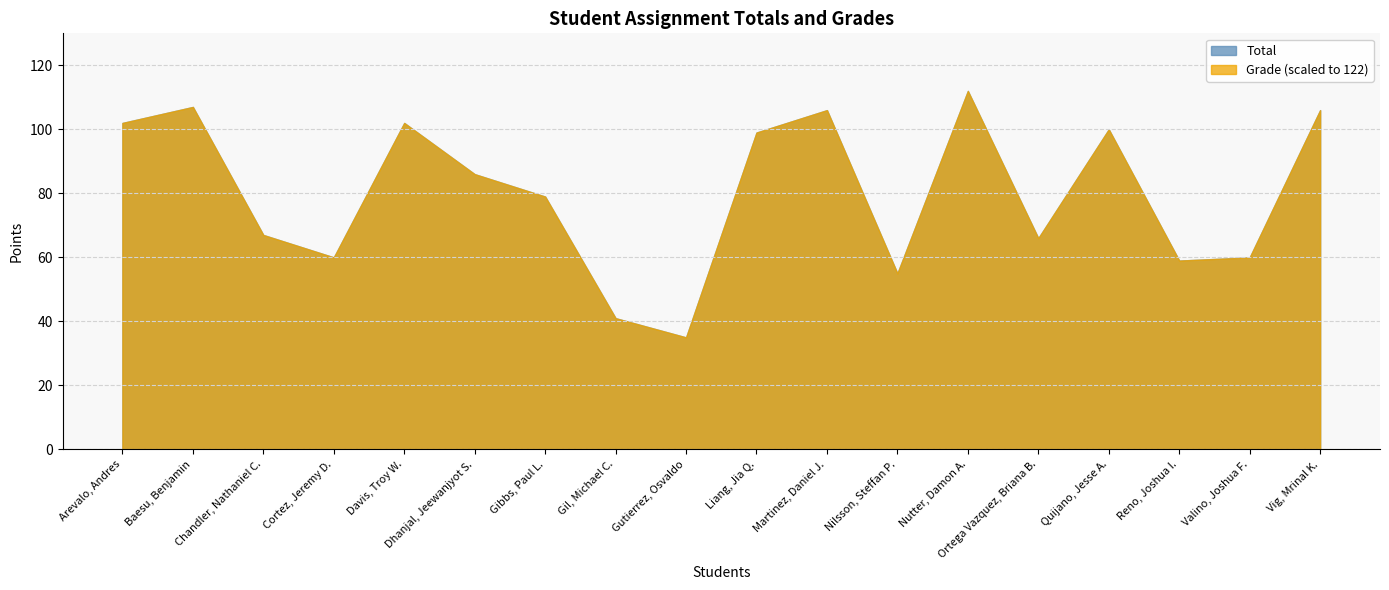

Does the chart have visible grid lines?

Yes